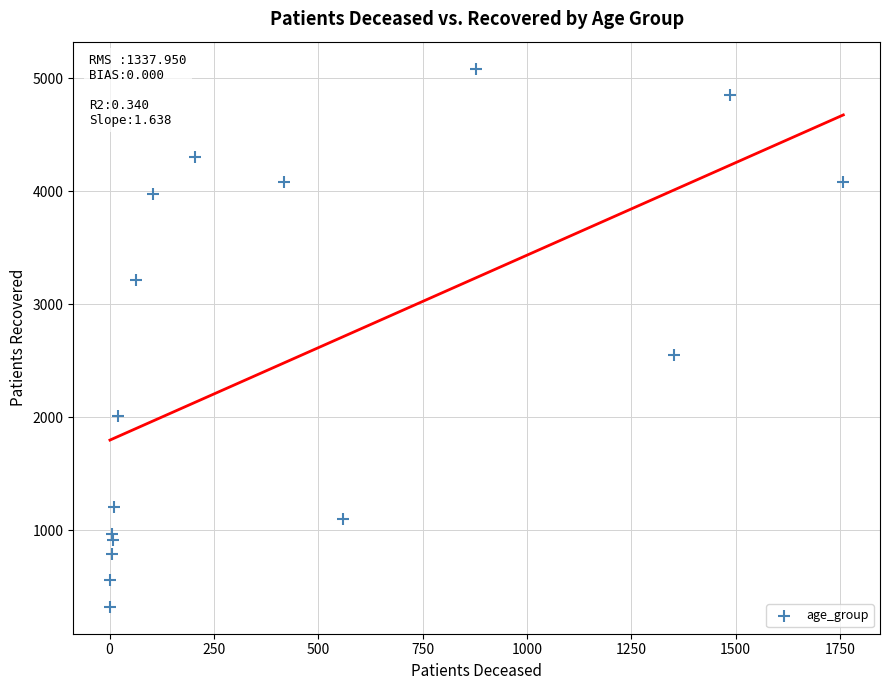

What is the range of Y values (max minus min)?

4764